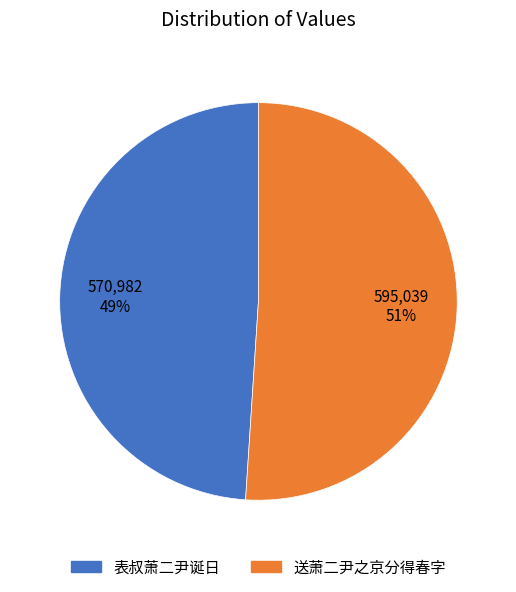

Rank the categories by value from lowest to highest.

表叔萧二尹诞日, 送萧二尹之京分得春字